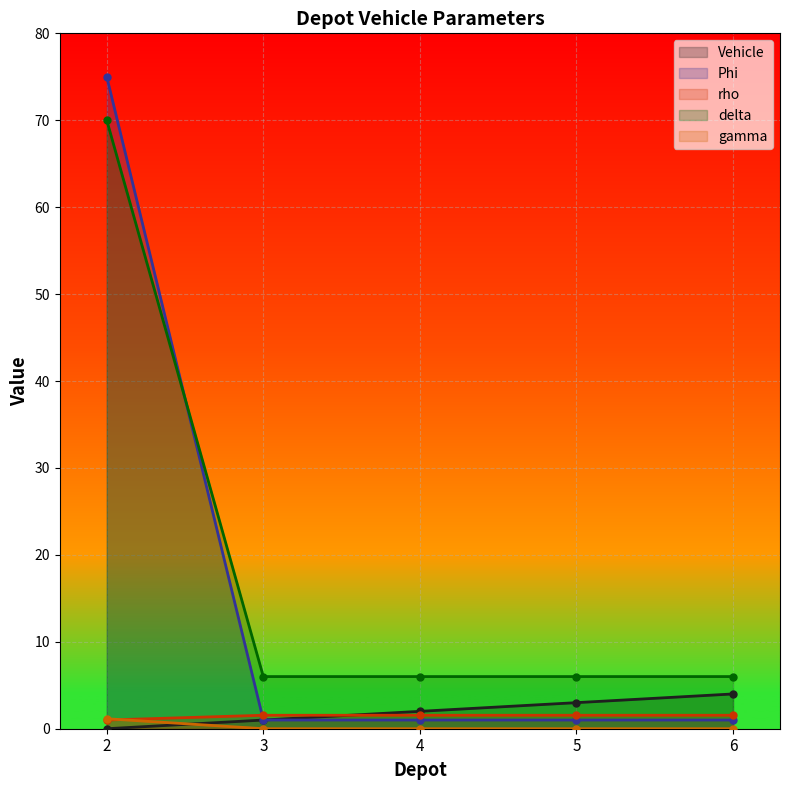

What is the difference between the maximum and minimum values in the delta series?

64.0